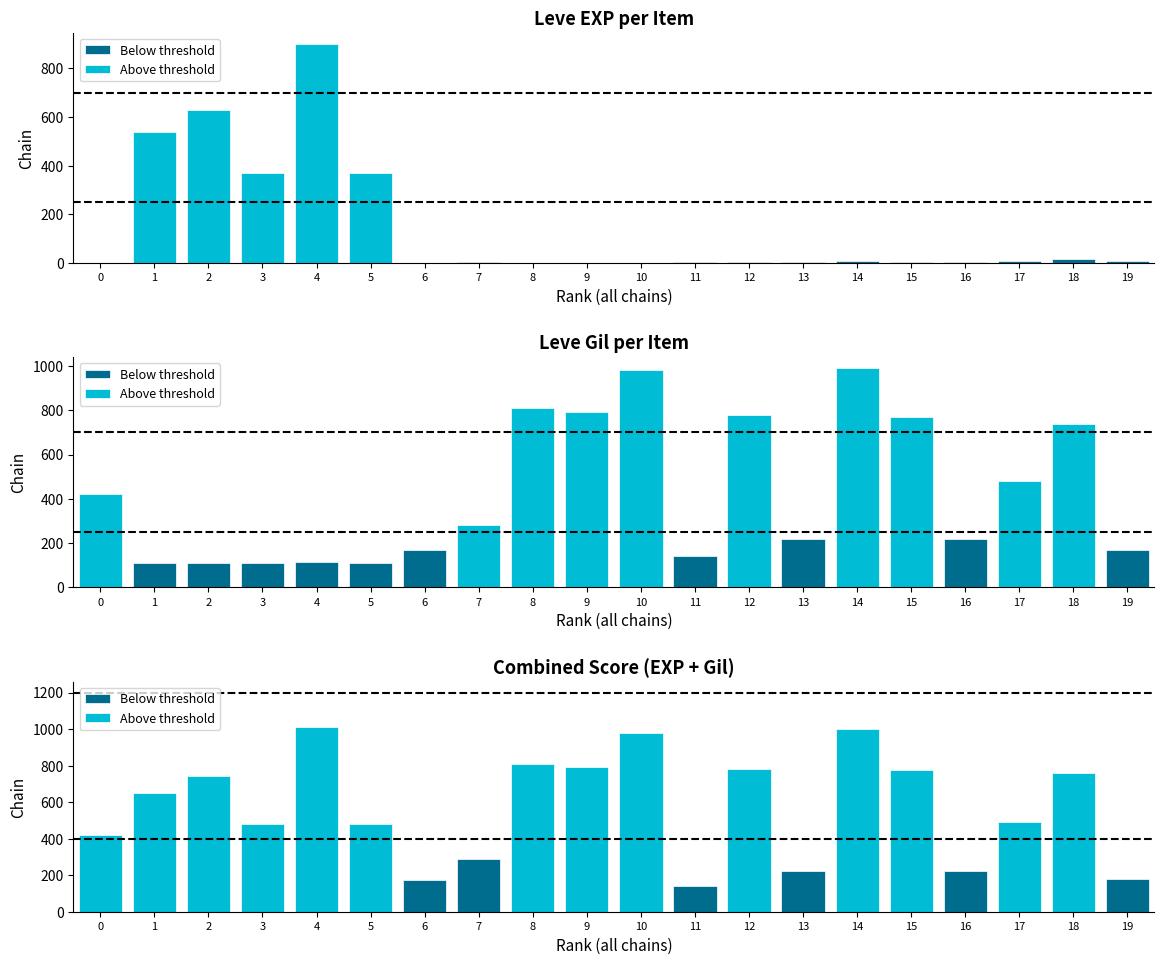

What is the value of the Below threshold bar at the 17th from the left?

223